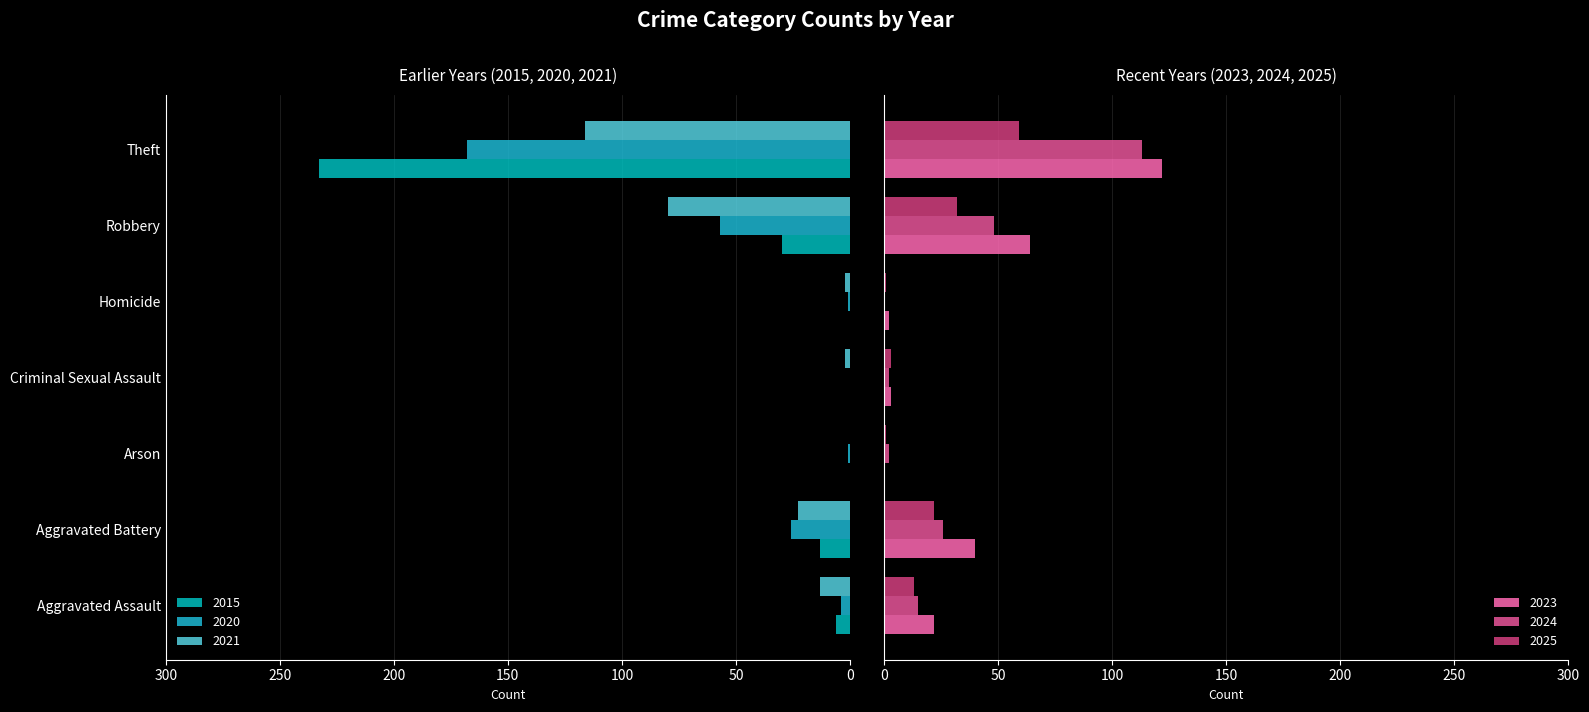

What is the sum of all 2015 values?

282